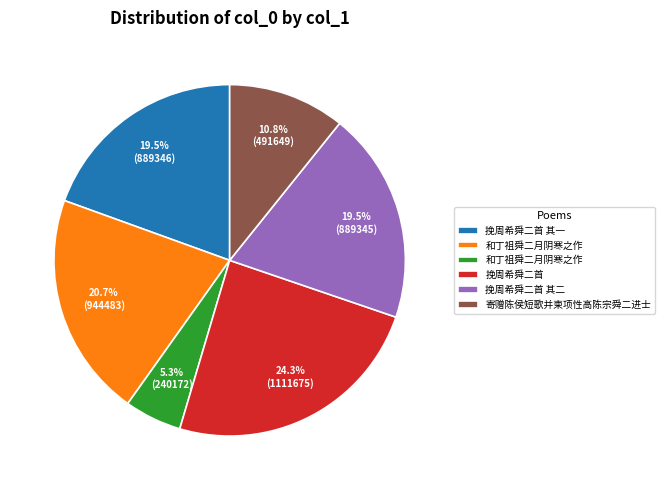

Does any single category account for the majority?

No